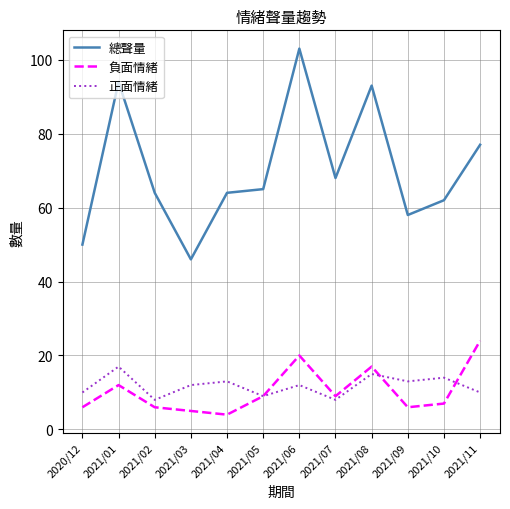

At which category is the sum across all series the highest?

2021/06